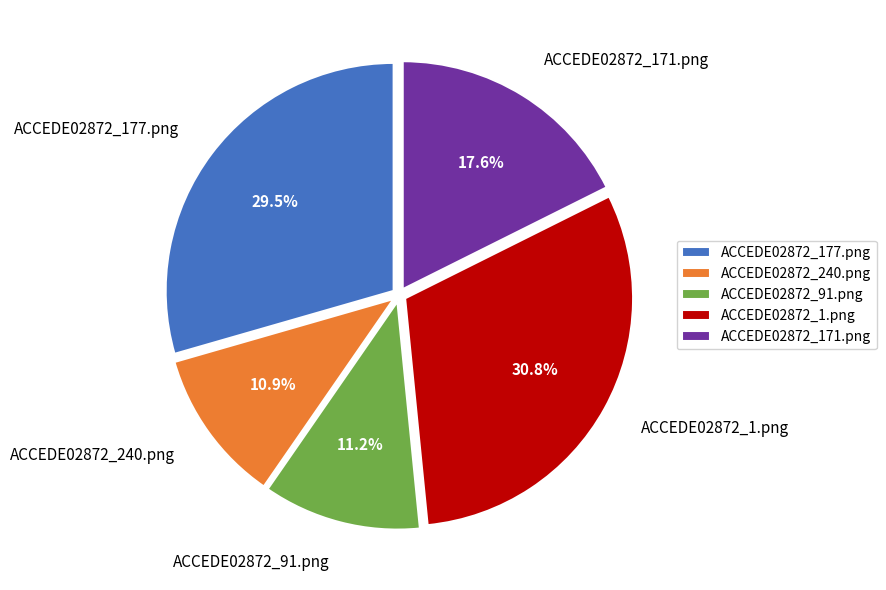

To the nearest percent, what is the average slice percentage?

20%